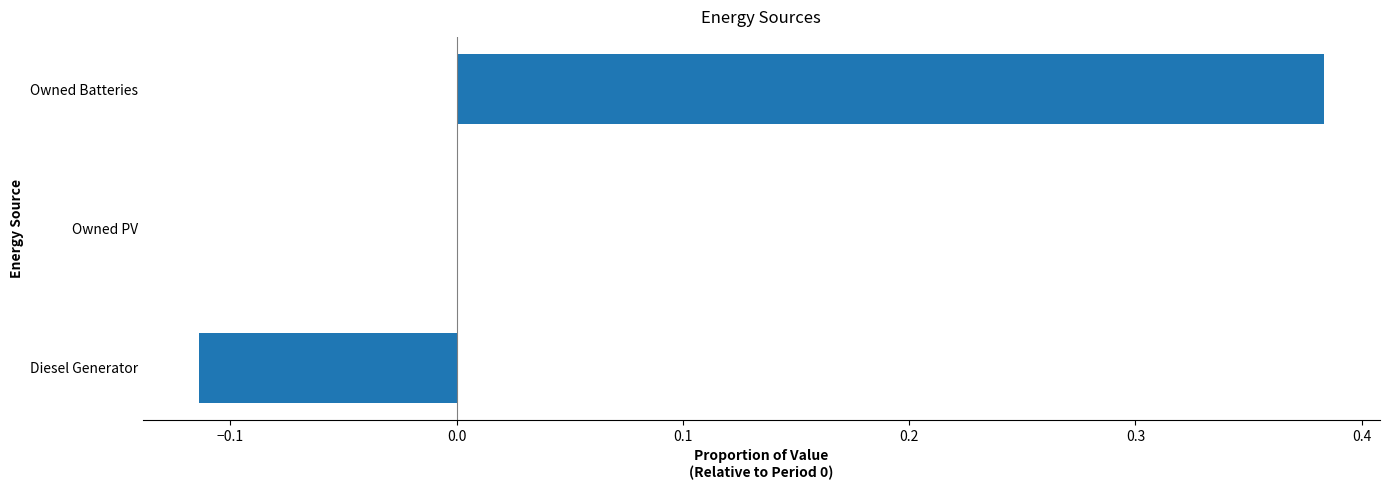

True or false: the data shows 0.5 at Owned Batteries.

False